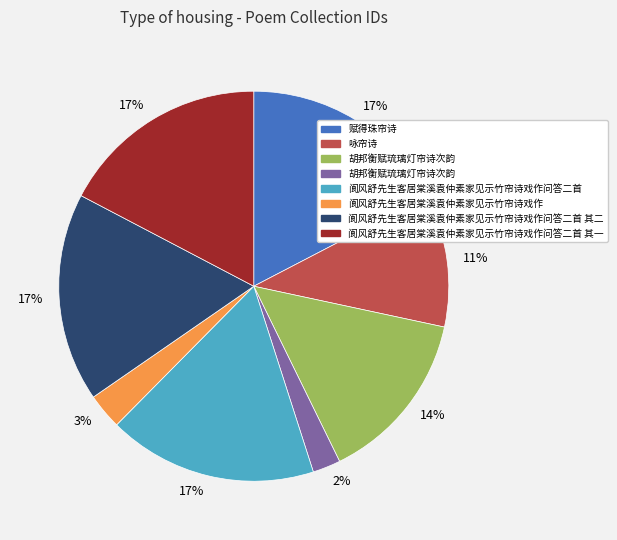

To the nearest percent, what is the average slice percentage?

12%